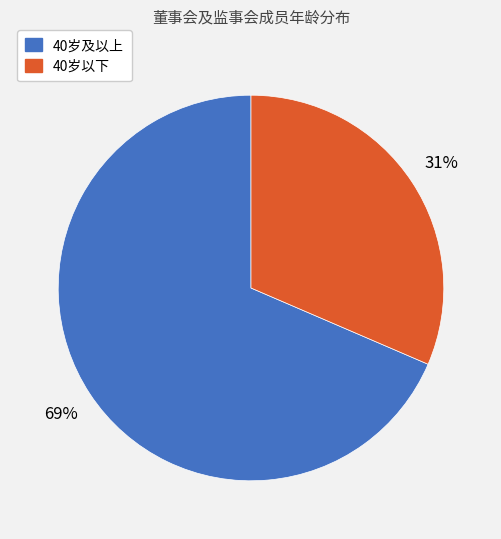

To the nearest percent, what is the average slice percentage?

50%